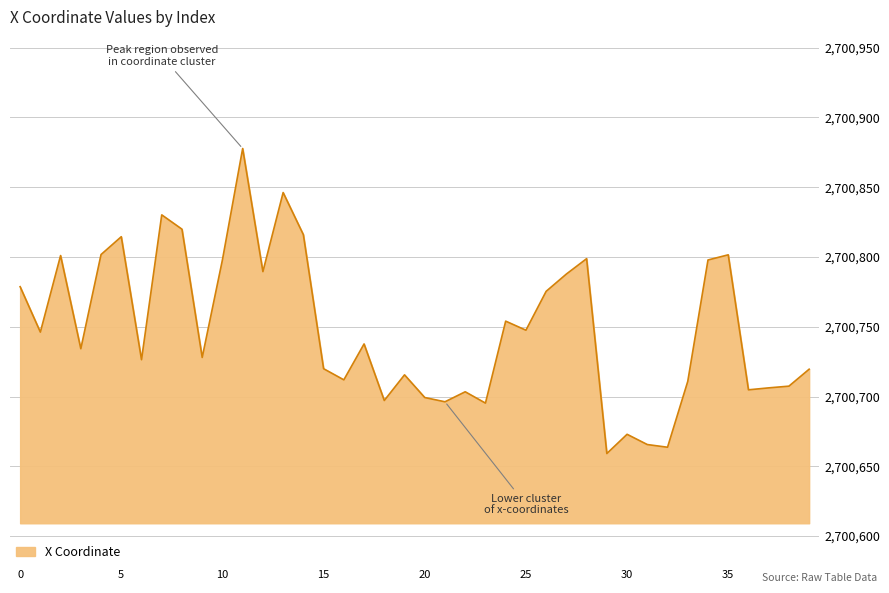

What is the maximum value shown in the chart?

2700877.8